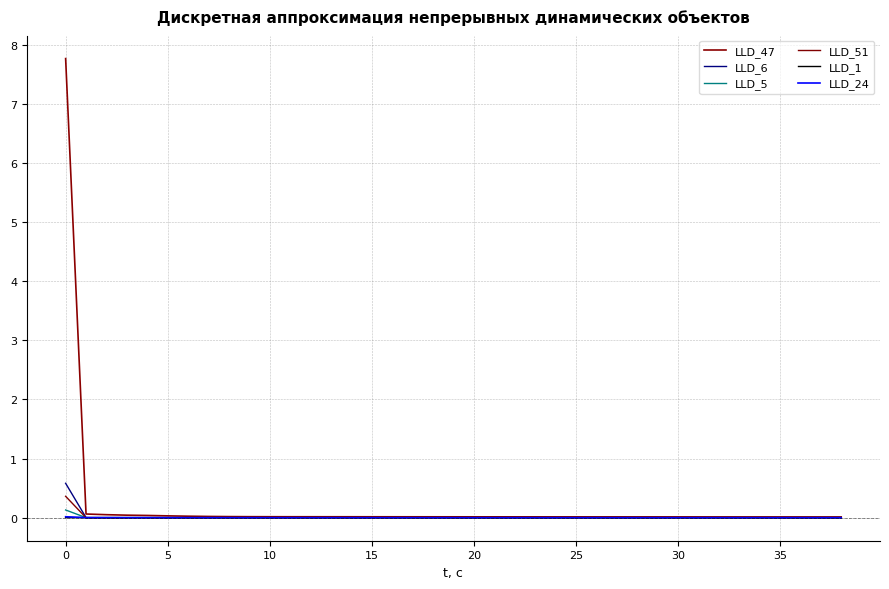

How many intersections are there between LLD_1 and LLD_24?

1